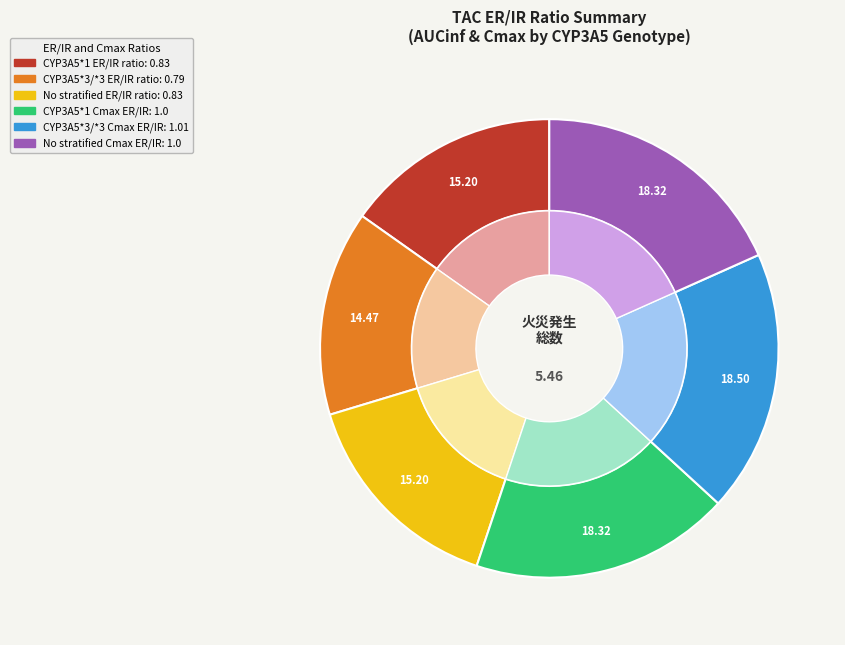

What is the change in value from CYP3A5*1
ER/IR ratio to CYP3A5*1
Cmax ER/IR?

+0.2